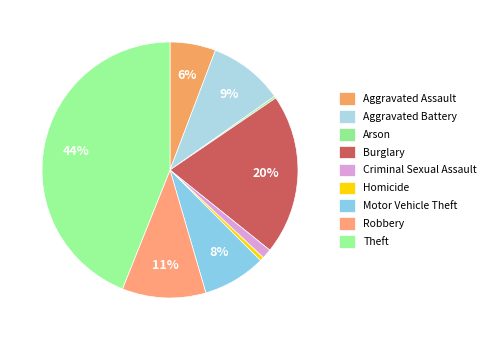

How many segments does this pie chart have?

9